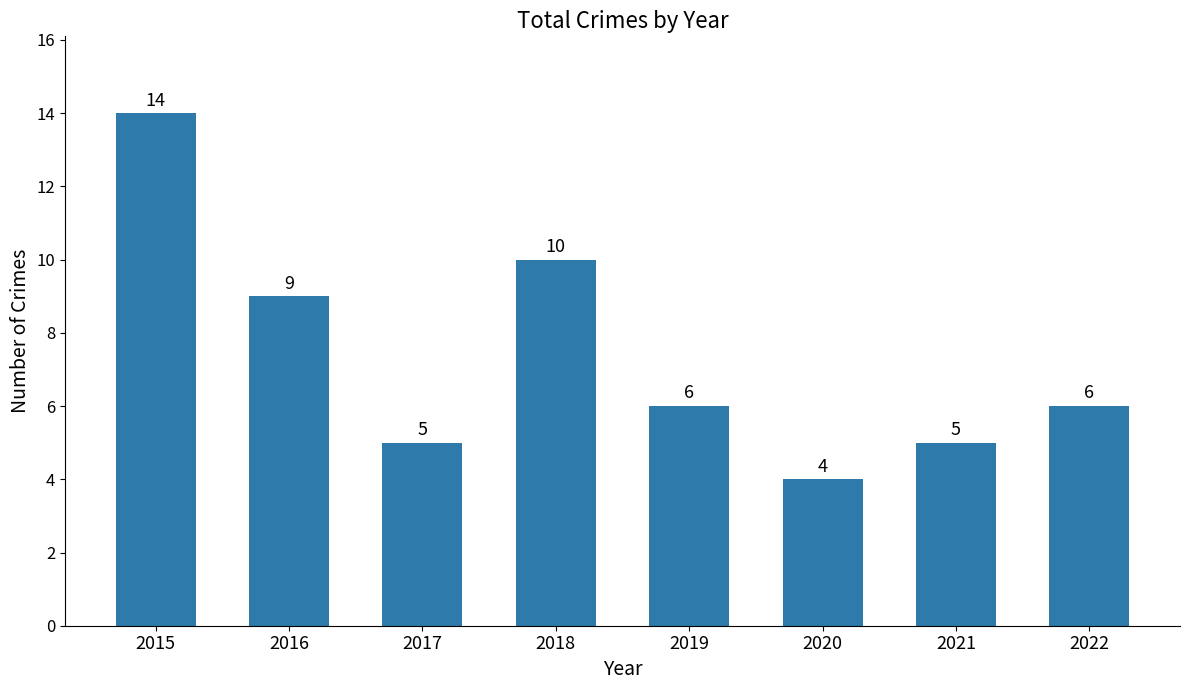

Read the value at 2017, to the nearest 5.

5